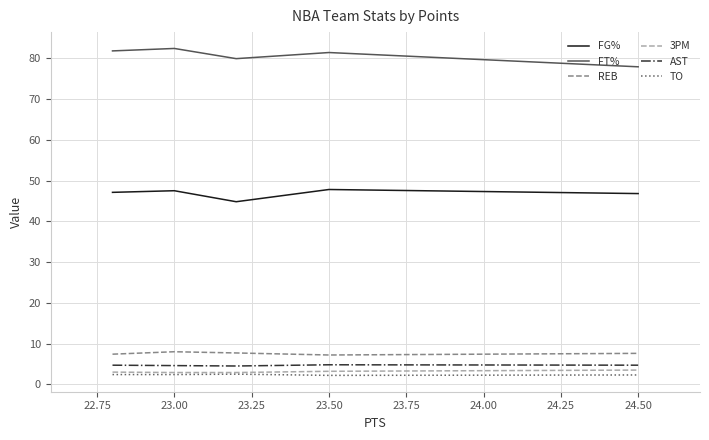

What are all the series names shown in the legend?

FG%, FT%, REB, 3PM, AST, TO